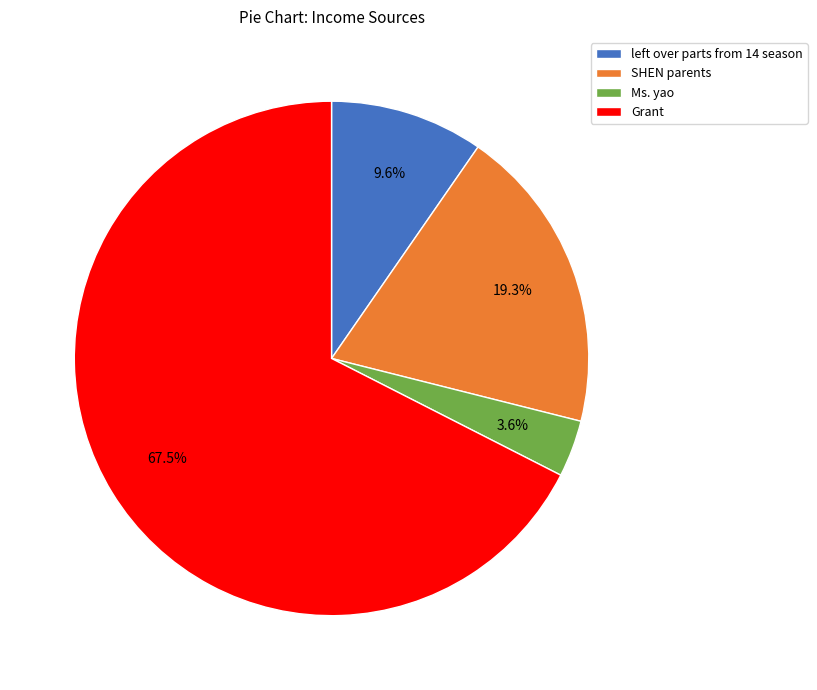

Between Grant and Ms. yao, which is larger?

Grant